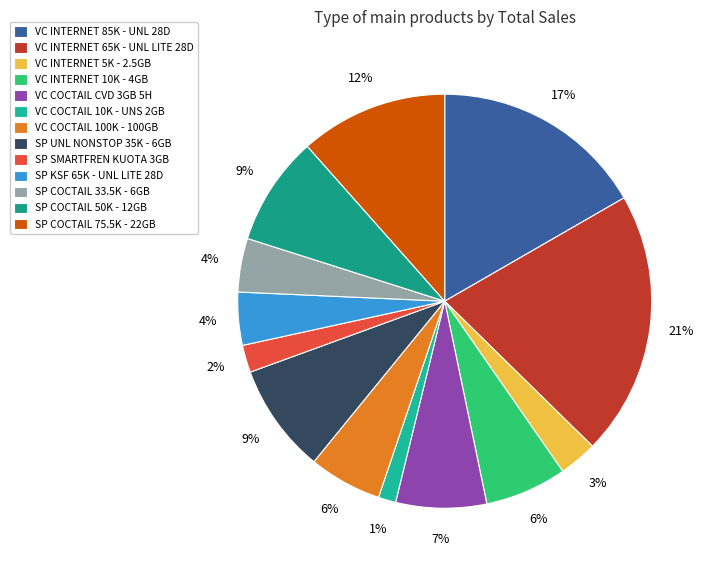

The SP SMARTFREN KUOTA 3GB slice represents 1% of the pie. True or false?

False